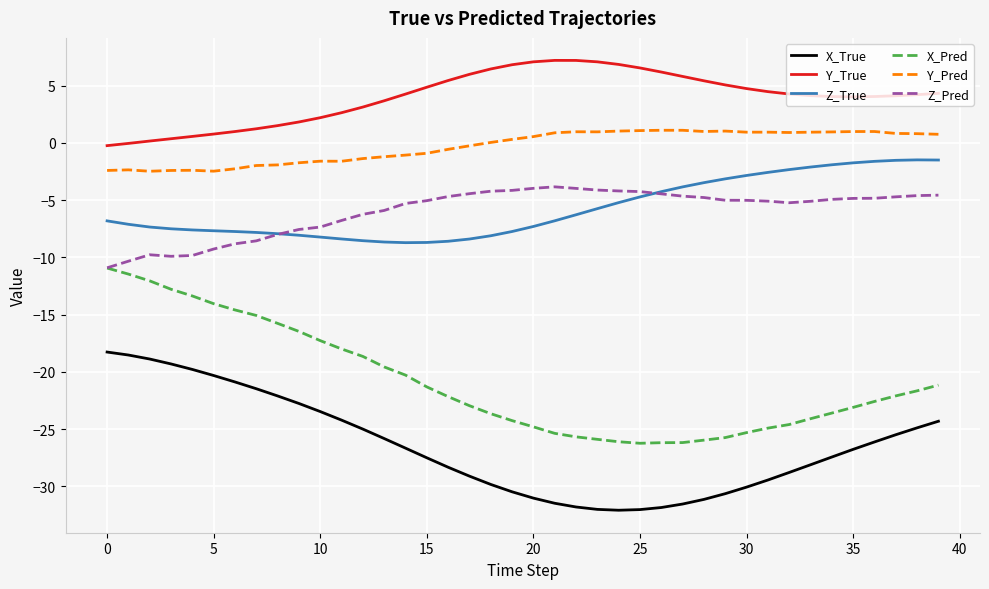

Rank the series by their maximum value, from lowest to highest.

X_True, X_Pred, Z_Pred, Z_True, Y_Pred, Y_True